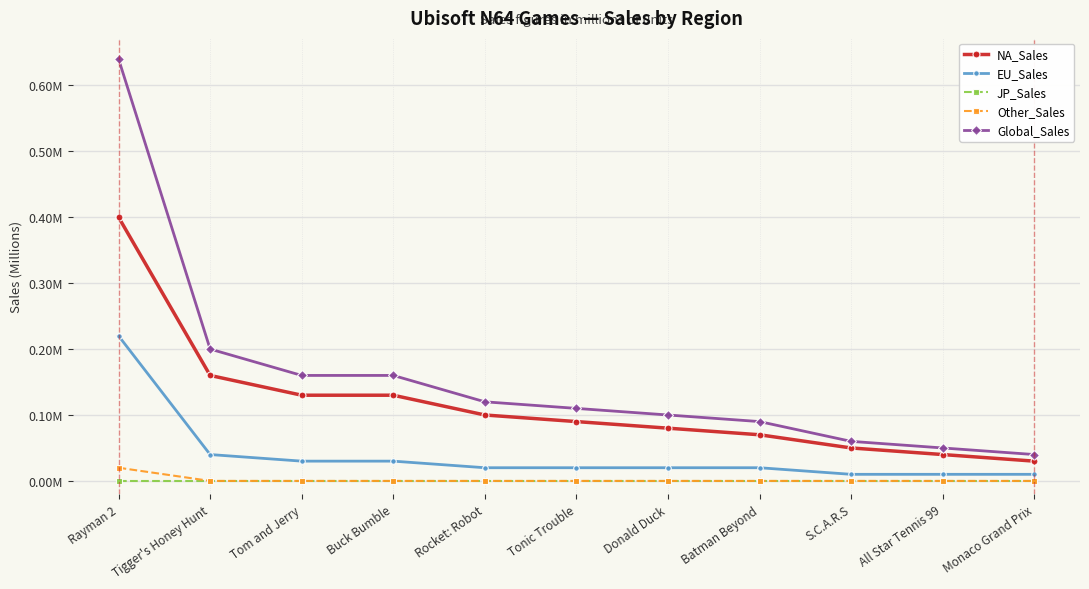

Is this an area chart (filled region under the line)?

No